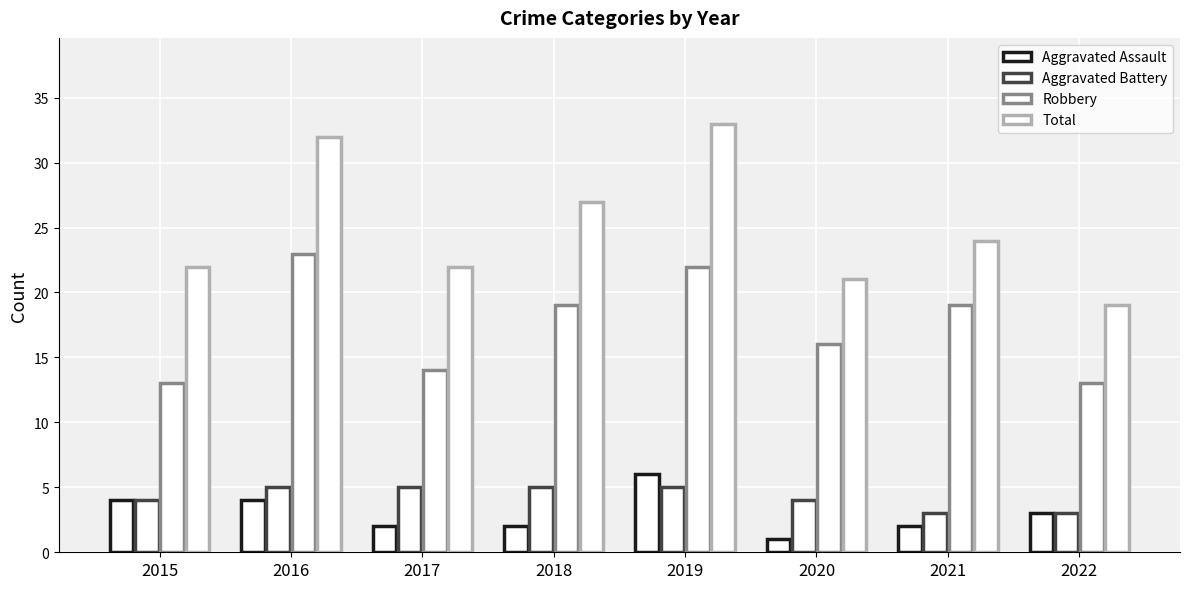

Is it true that Aggravated Assault equals 1 at 2020?

True